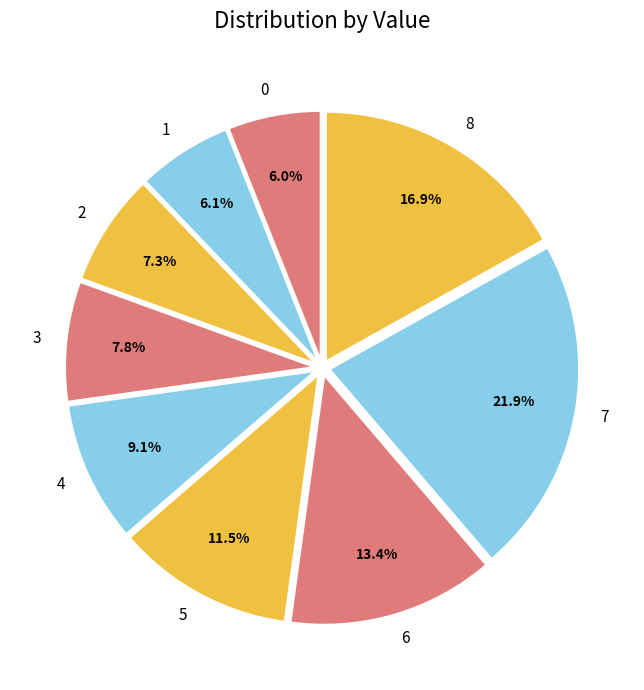

How many segments does this pie chart have?

9